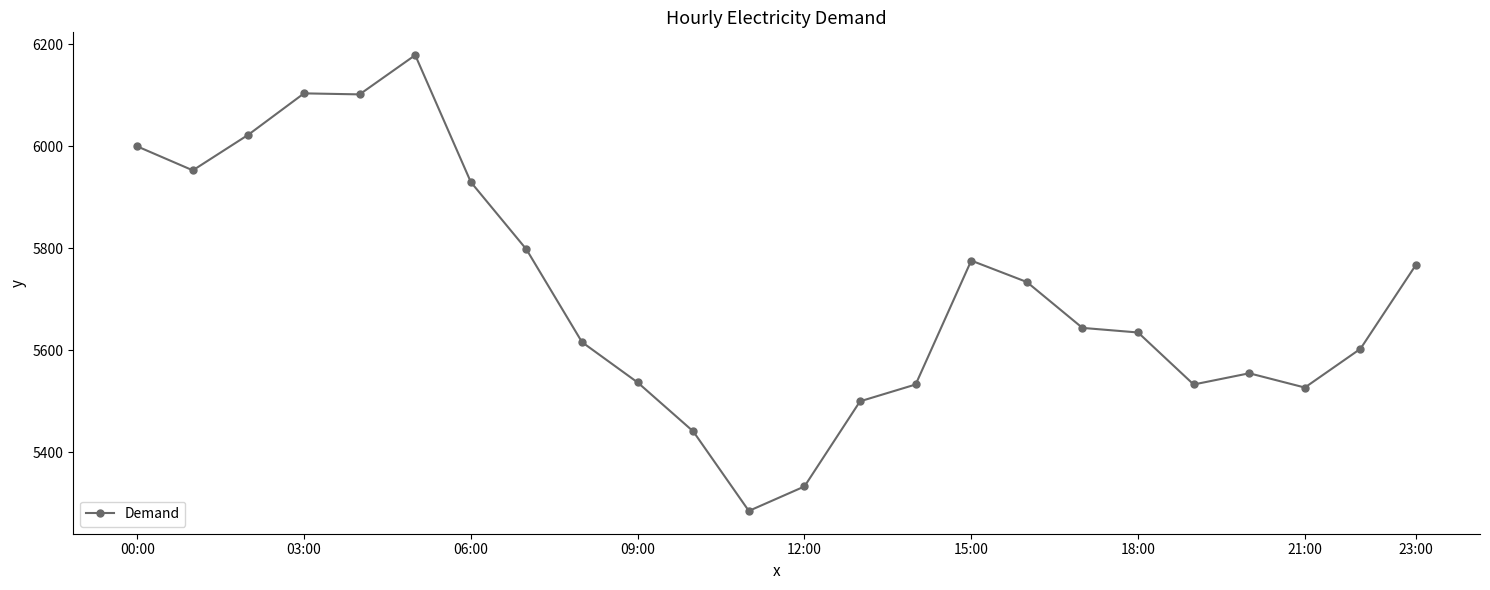

What is the value of the 20th point from the left?

5533